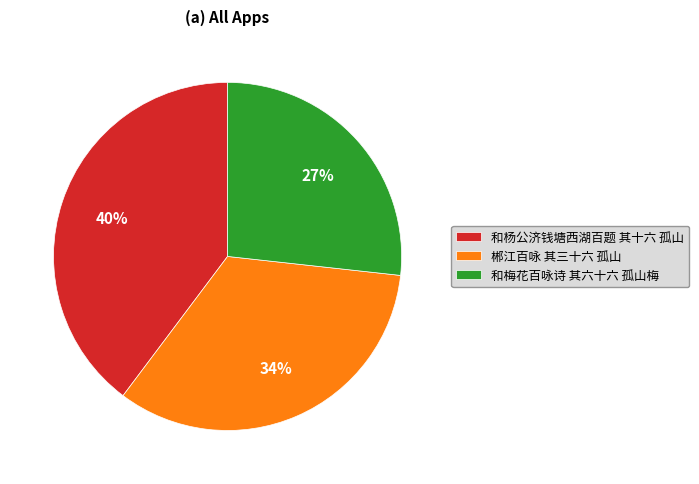

How many segments does this pie chart have?

3